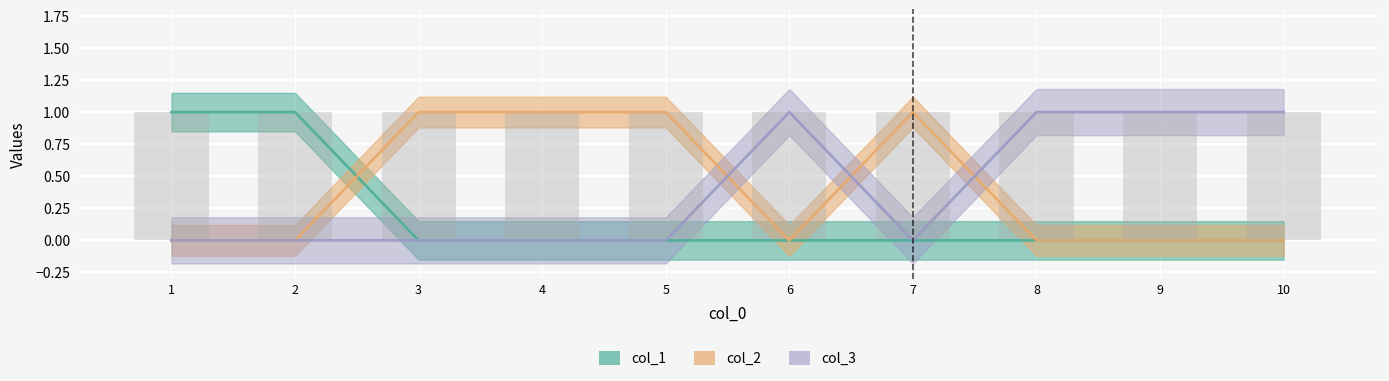

What is the spread (max minus min) of values at 1?

1